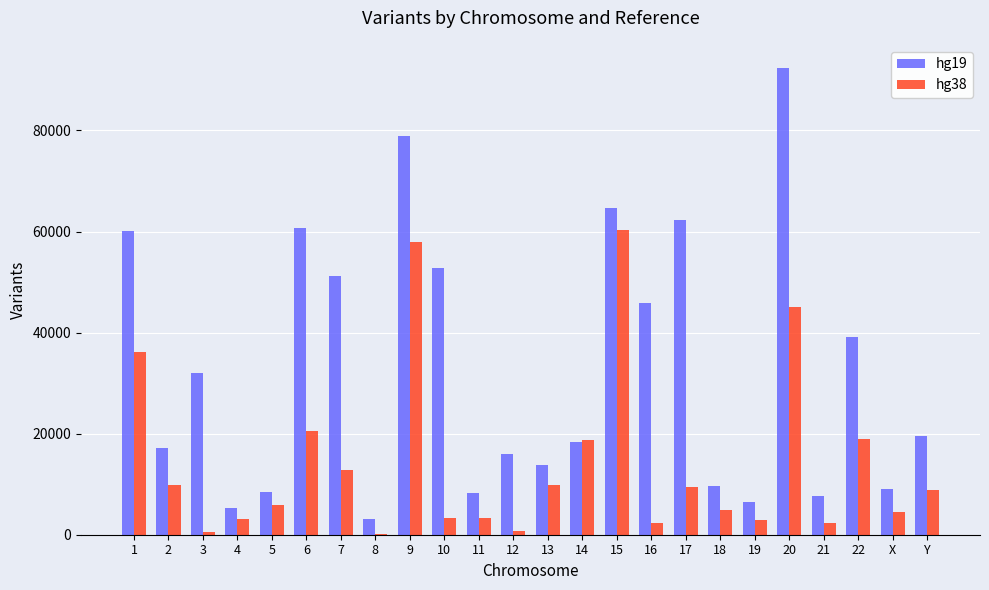

What is the greatest value displayed?

92327